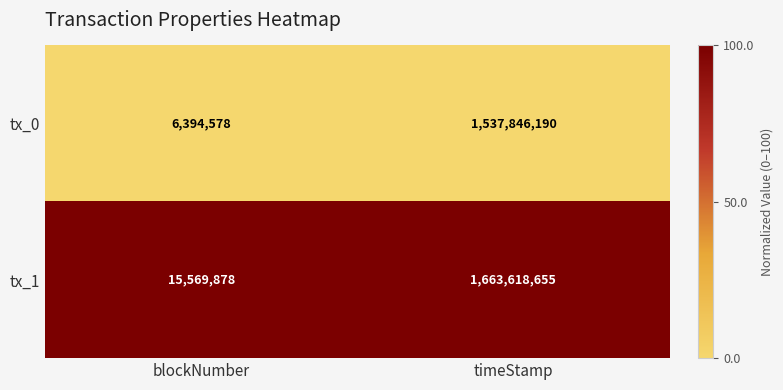

The value of tx_0 at blockNumber is 6394578. True or false?

True